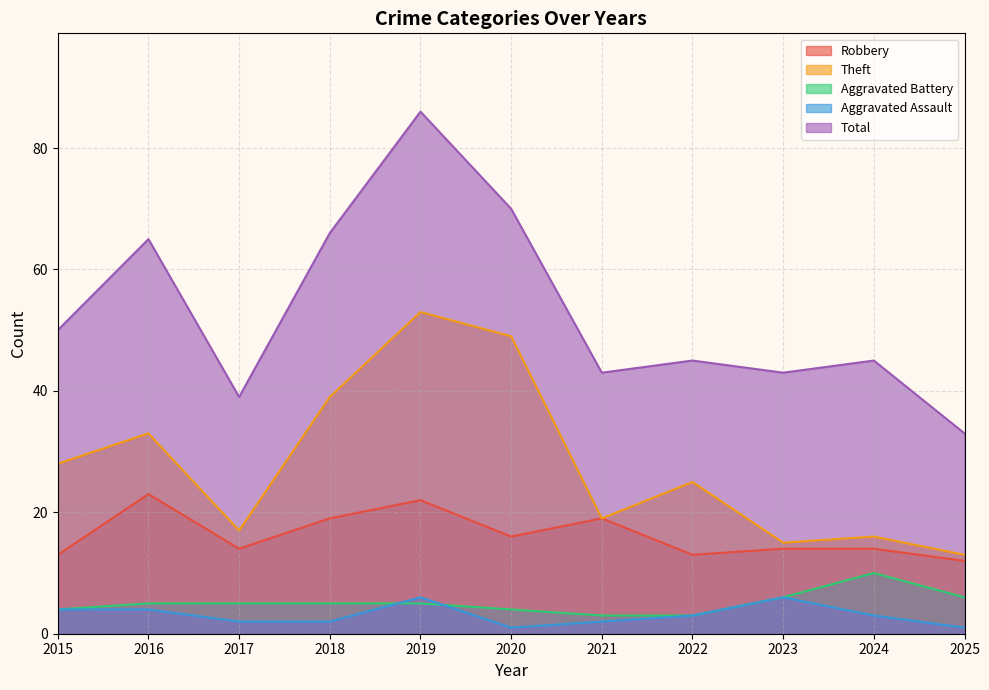

List the series in order of their peak value, lowest first.

Aggravated Assault, Aggravated Battery, Robbery, Theft, Total